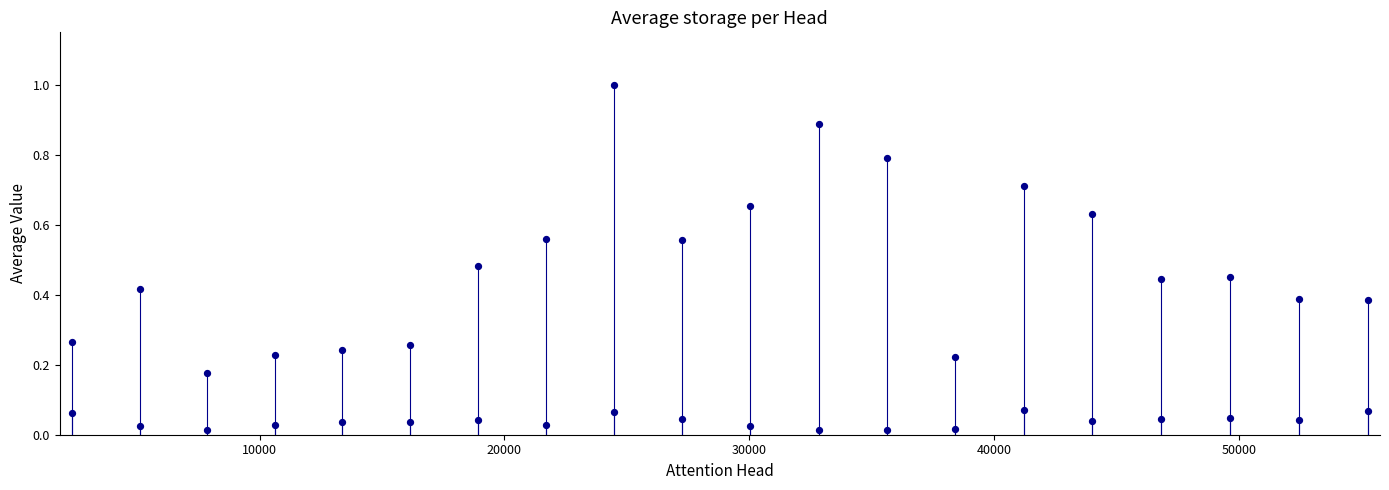

What is the range of X values (max minus min)?

52950.0